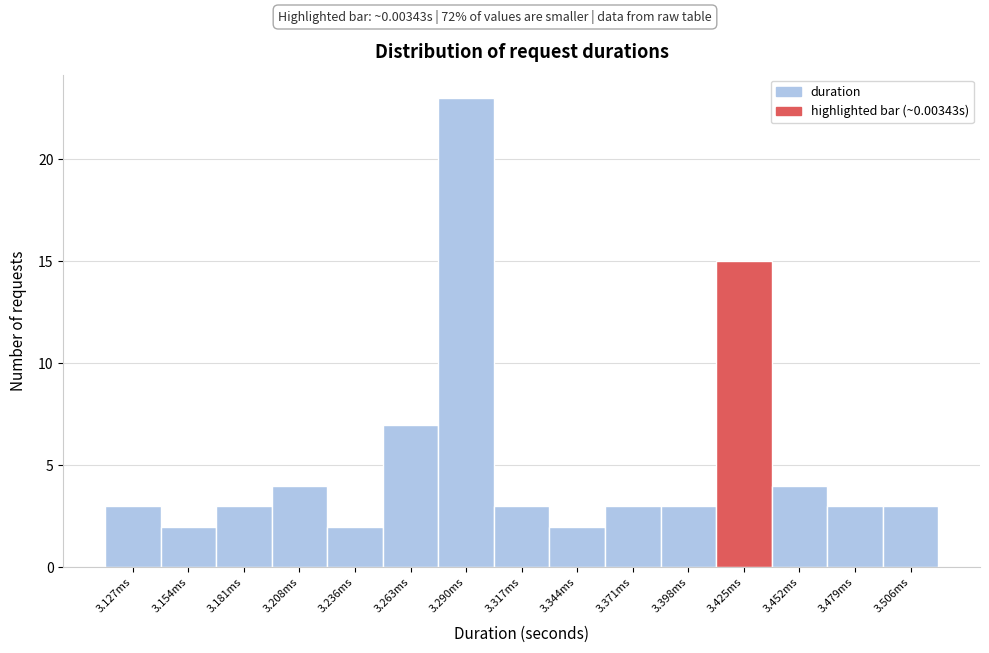

Reading left to right, what are all the values shown in this chart?

3	2	3	4	2	7	23	3	2	3	3	15	4	3	3